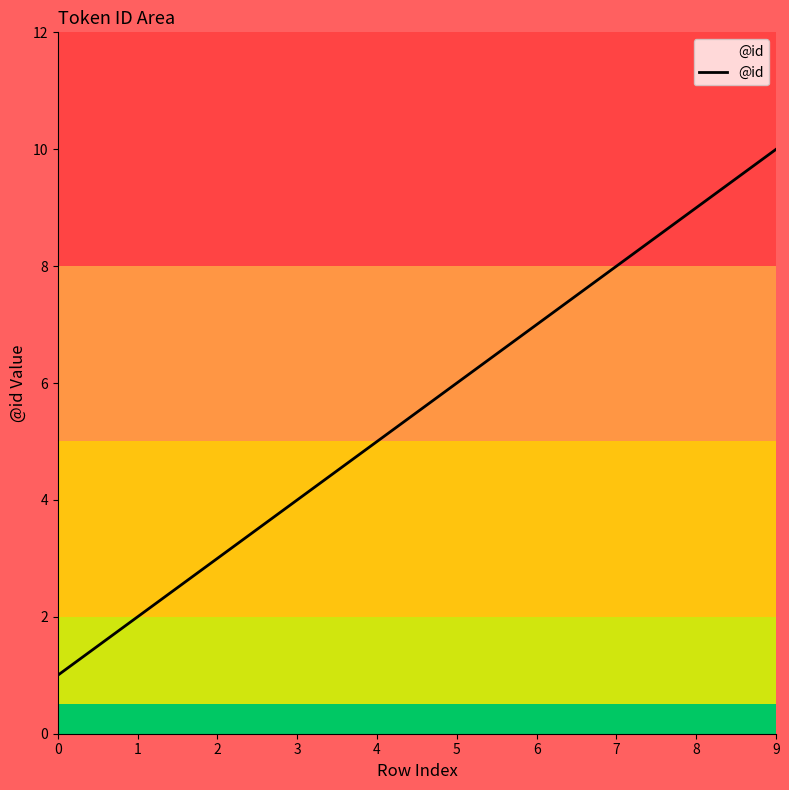

Which category has the highest value across all series?

9